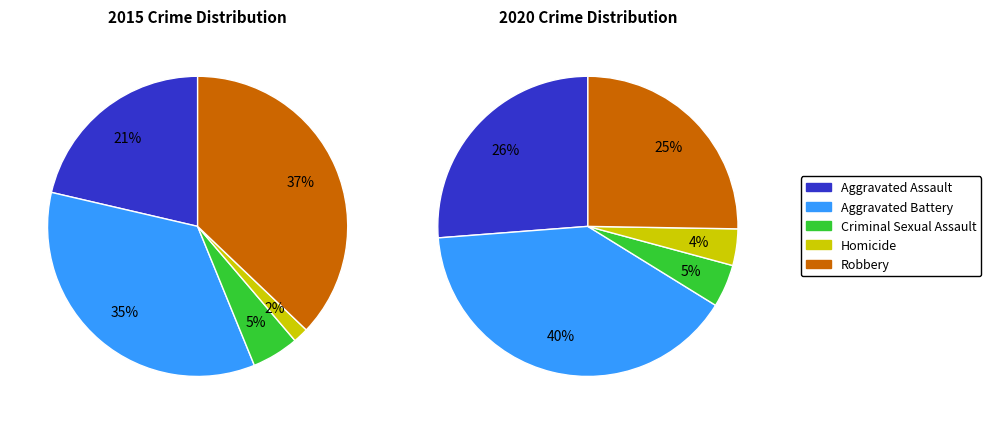

Combined, what portion of the pie is Criminal Sexual Assault and Robbery?

42.2%